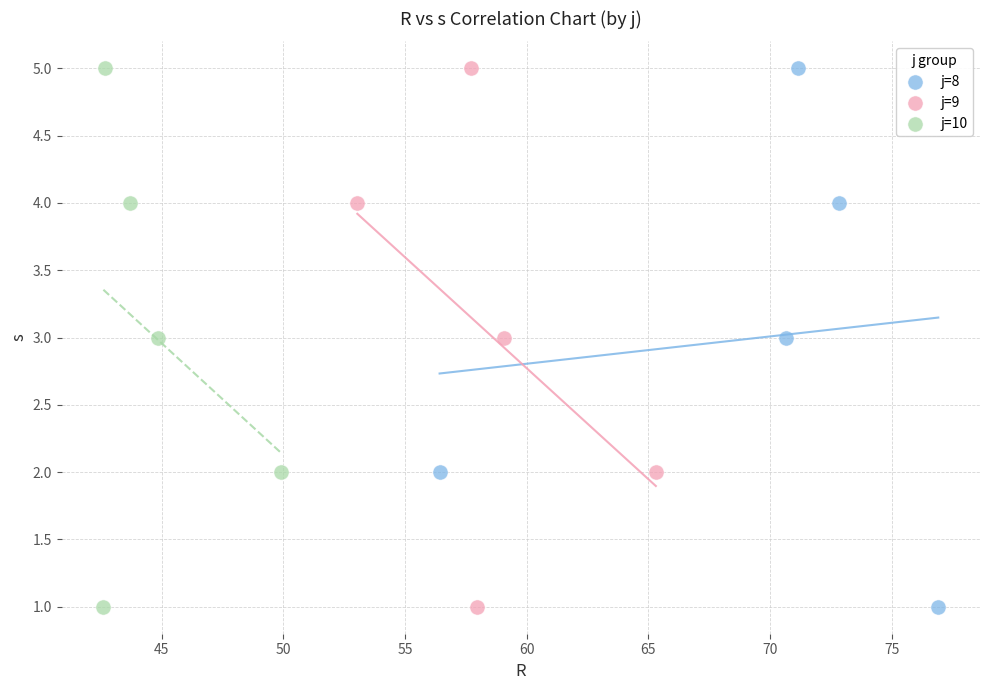

What are all the series names shown in the legend?

j=8, j=9, j=10